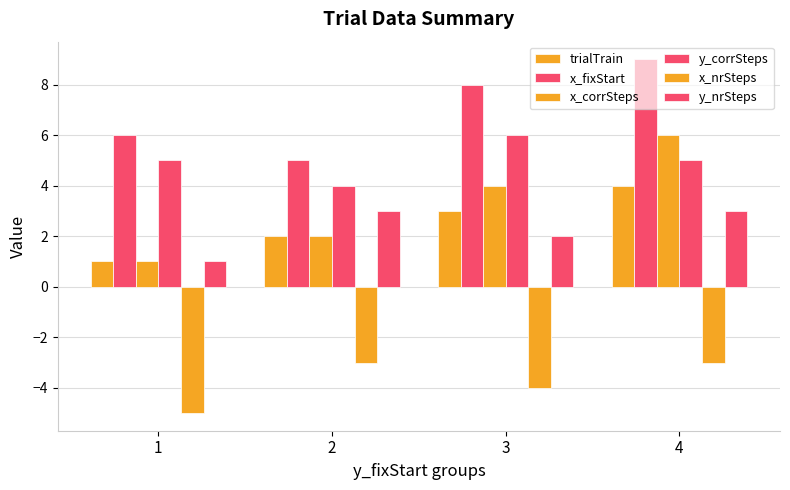

Does the chart contain stacked bars?

No